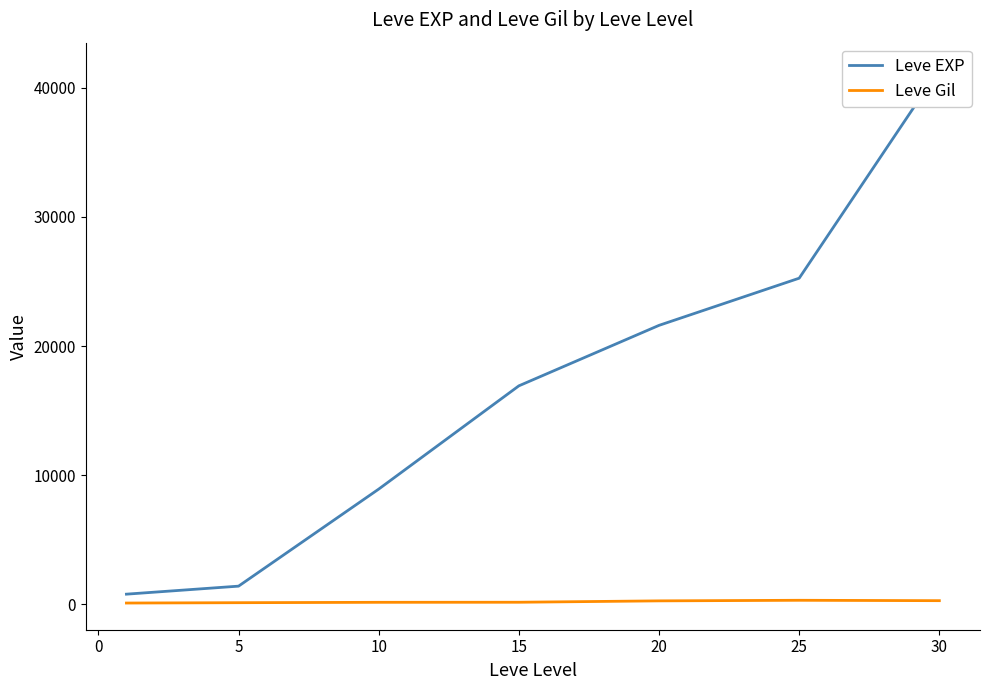

How many categories are shown in the chart?

7